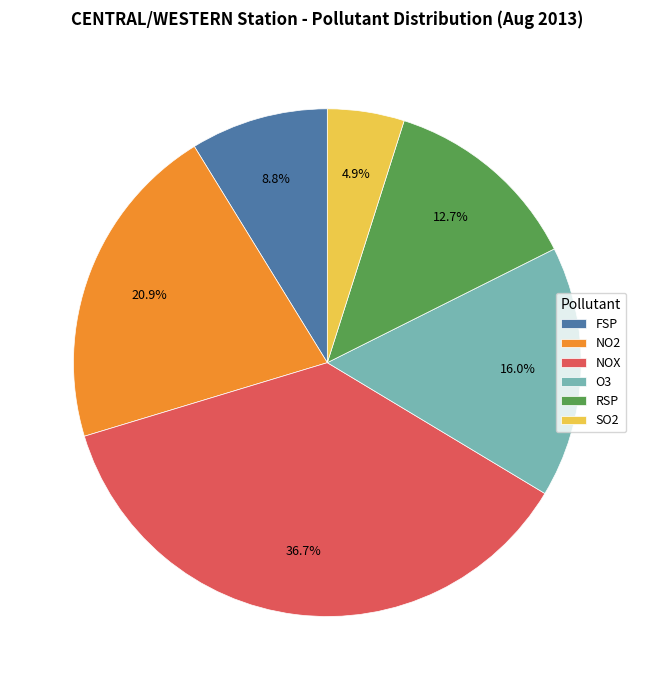

Which has a higher value, O3 or NO2?

NO2